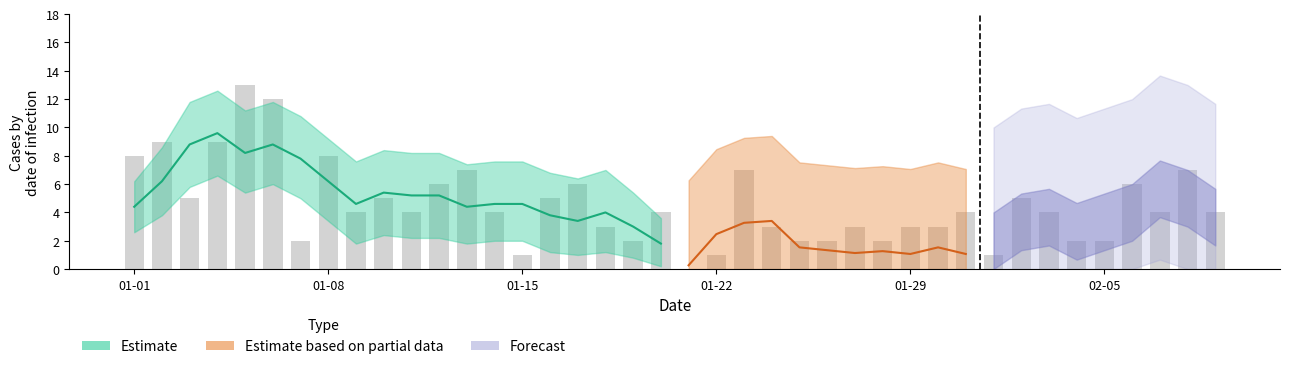

What is the difference between the second highest and minimum values?

12